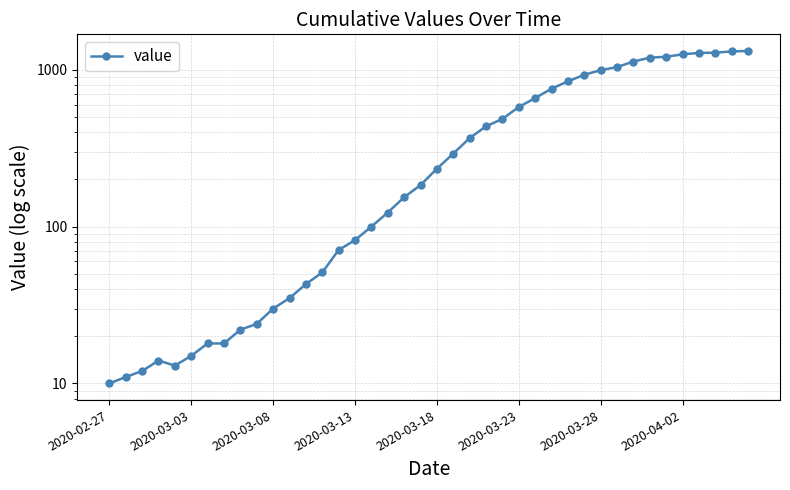

Where does the data first go above 234?

21